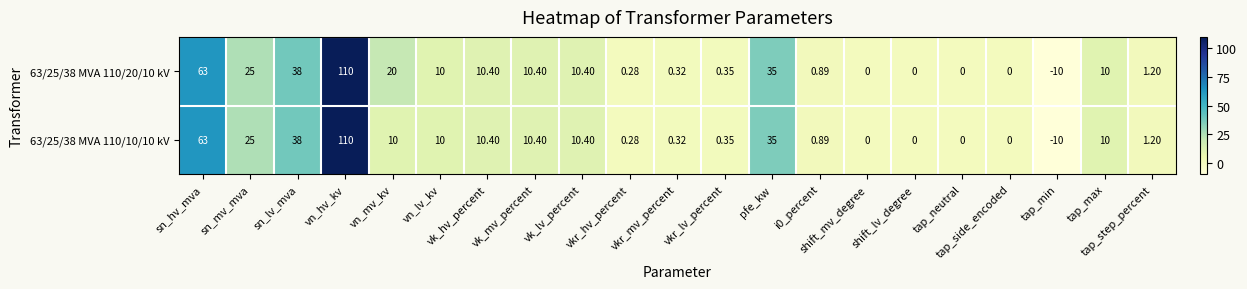

How many values in 63/25/38 MVA 110/20/10 kV are below zero?

1